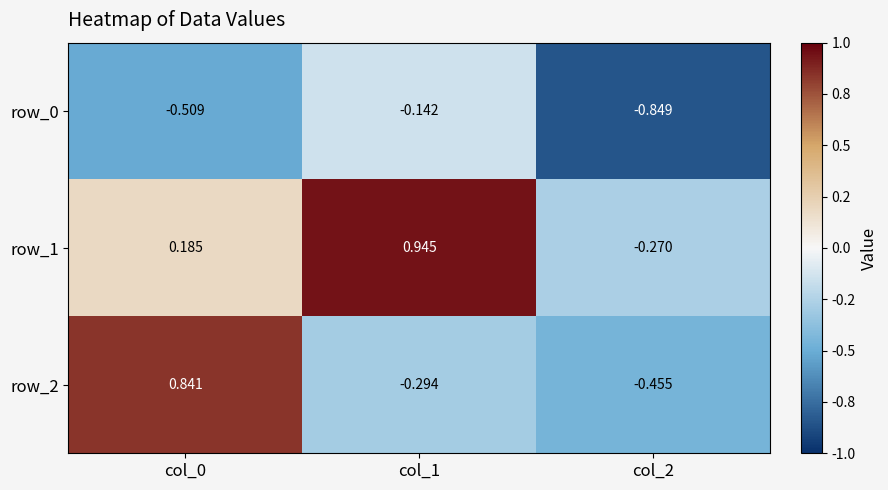

Rank the series by their maximum value, from lowest to highest.

row_0, row_2, row_1